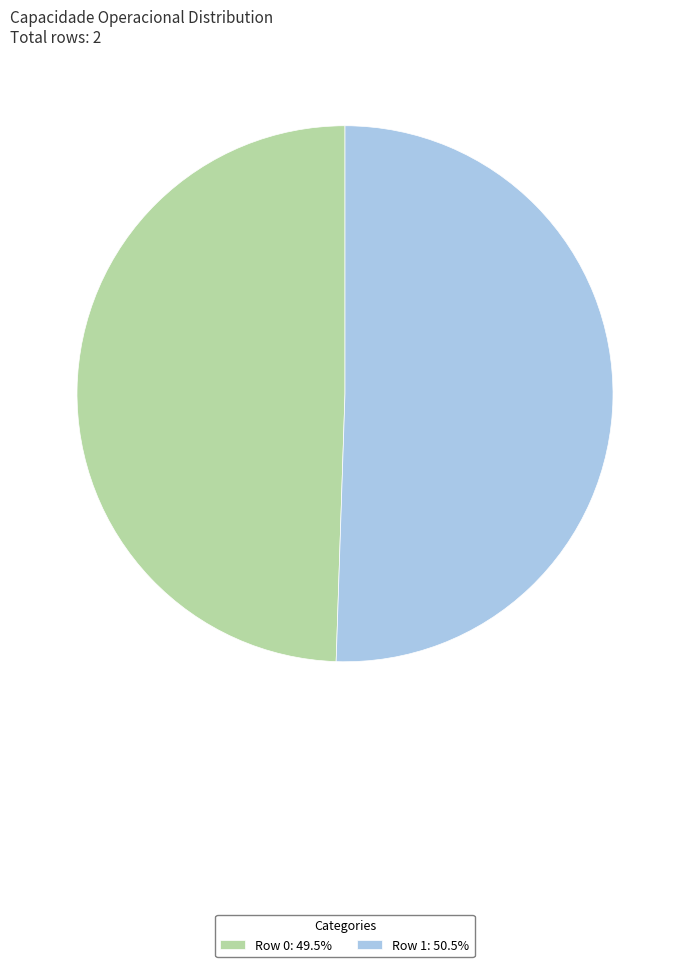

Do Row 0: 49.5% and Row 1: 50.5% together represent more than half of the pie?

Yes